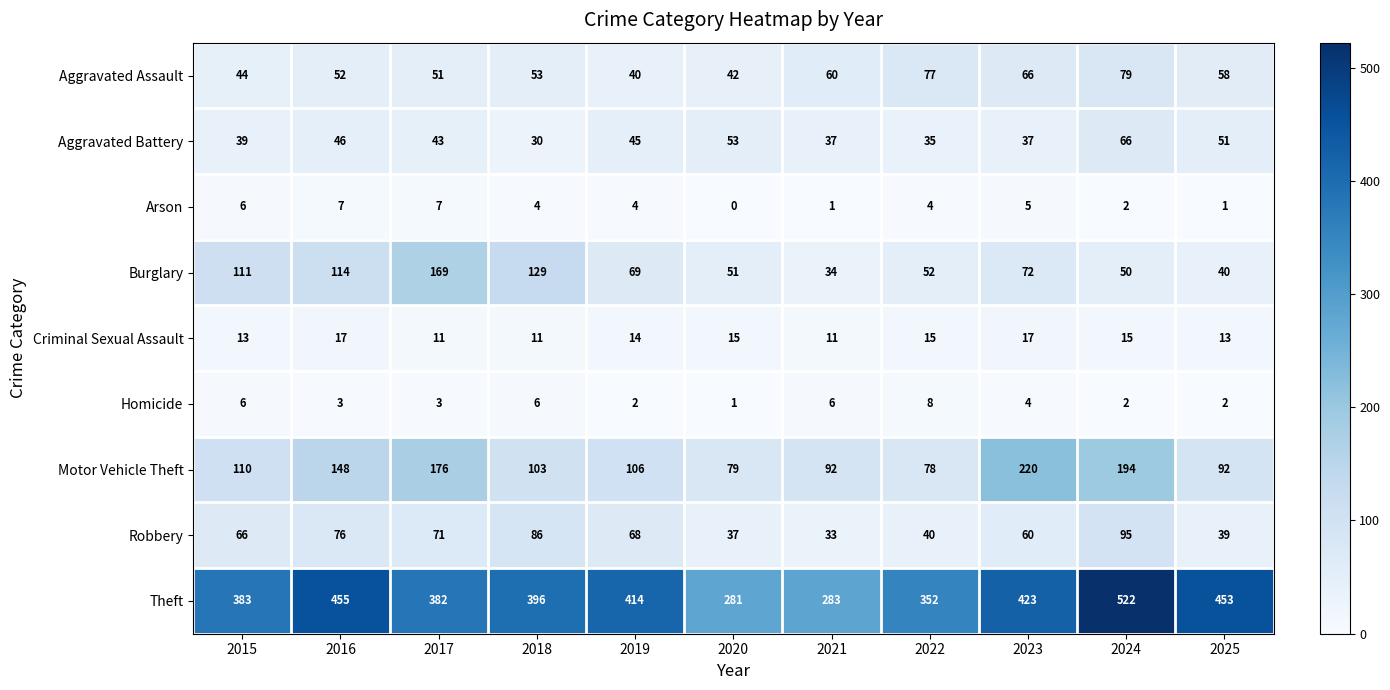

What is the sum of all Arson values?

41